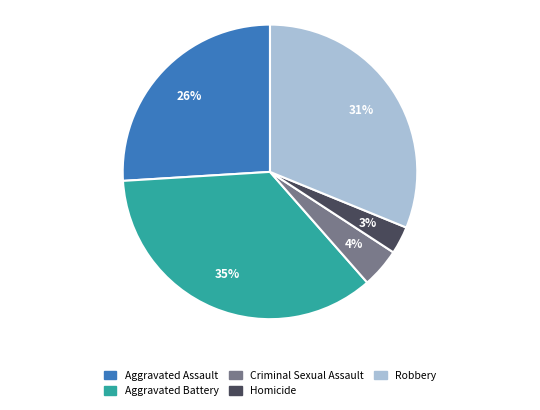

To the nearest percent, what is the difference between the largest and smallest slice percentages?

32%